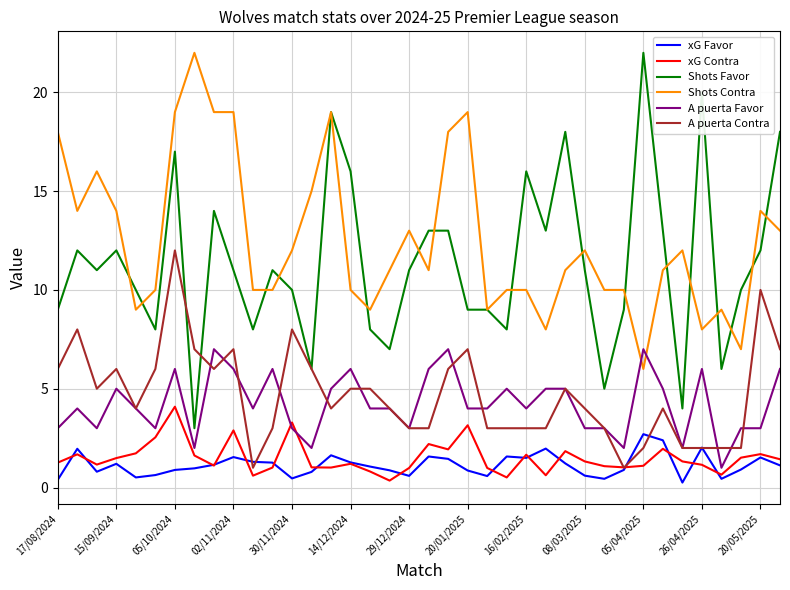

Which series has the widest spread of values?

Shots Favor